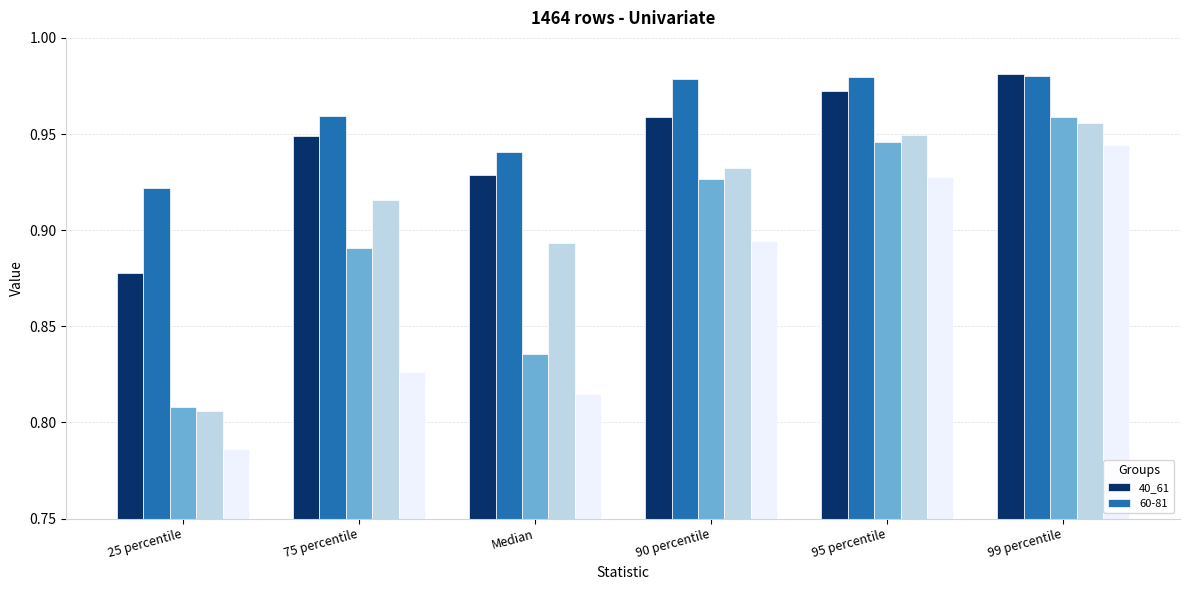

Reading right to left, what are all the values shown in this chart?

99 percentile=1.0	95 percentile=1.0	90 percentile=1.0	Median=0.9	75 percentile=0.9	25 percentile=0.9